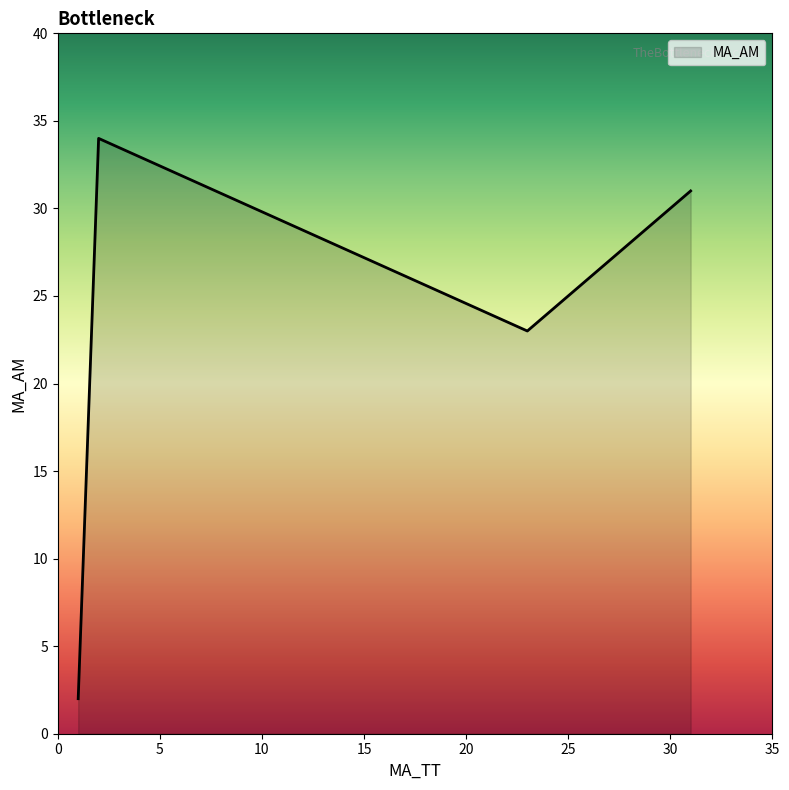

What is the maximum value shown in the chart?

34